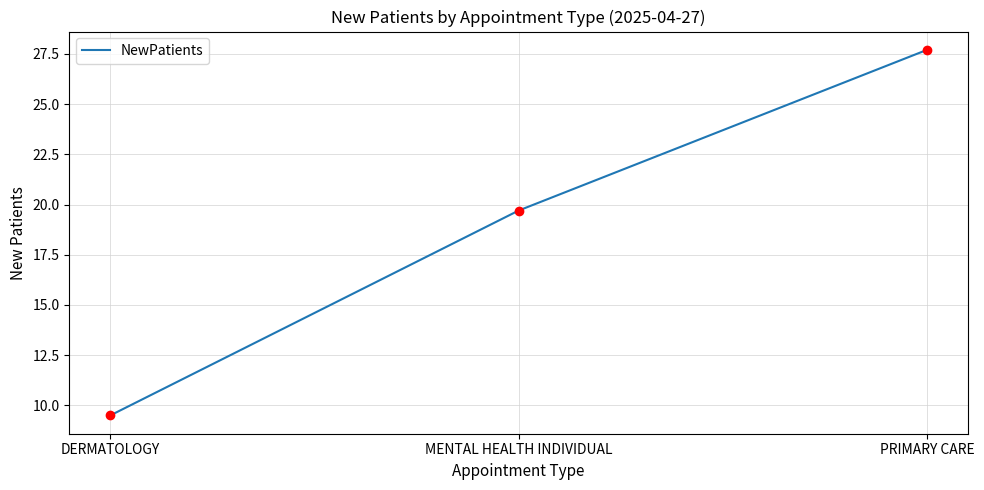

What value does the data have at PRIMARY CARE?

27.7